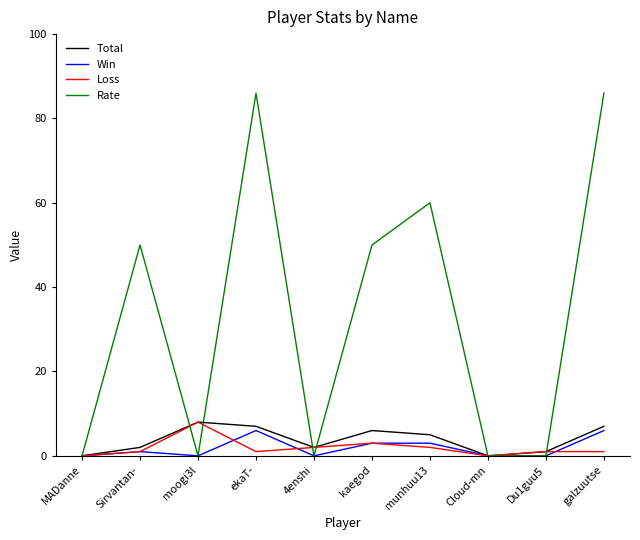

Which series has the widest spread of values?

Rate